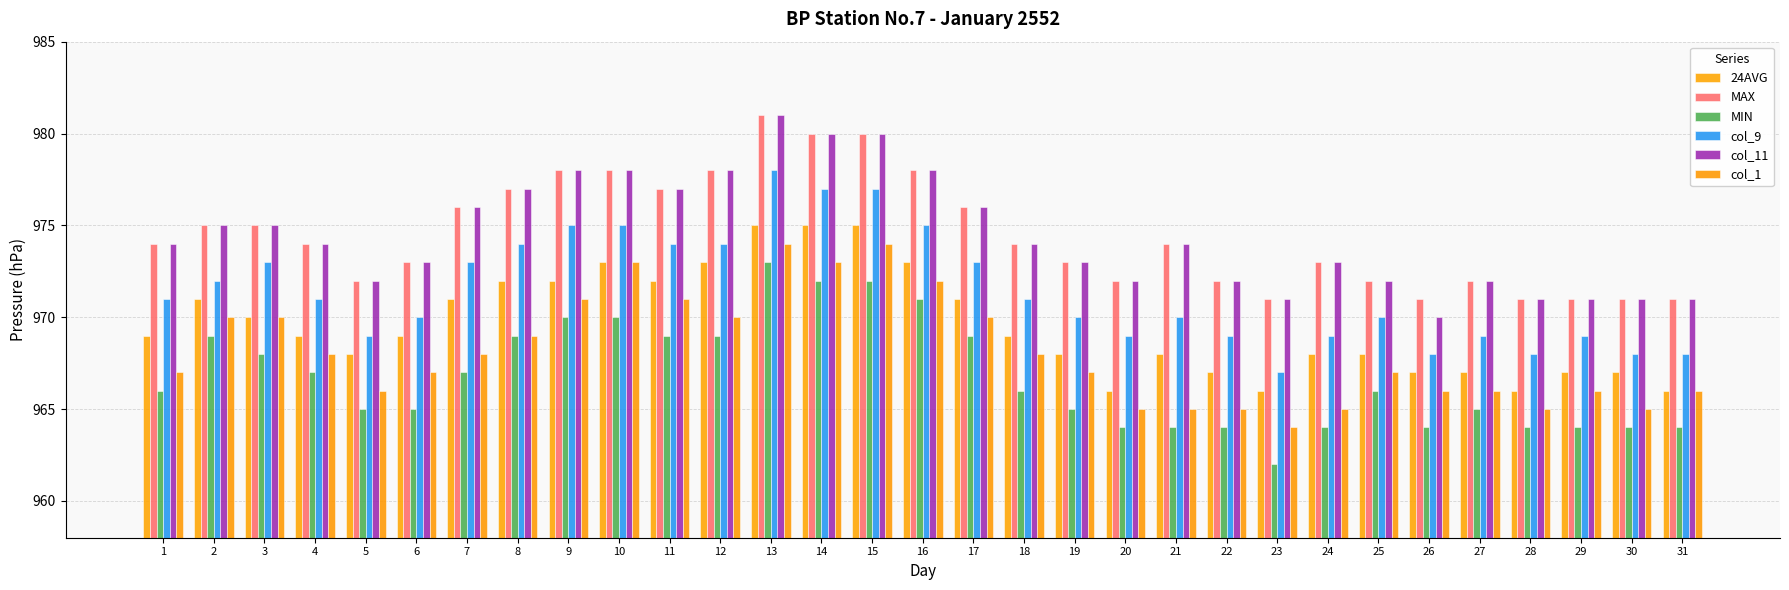

Count the number of categories in the chart.

31